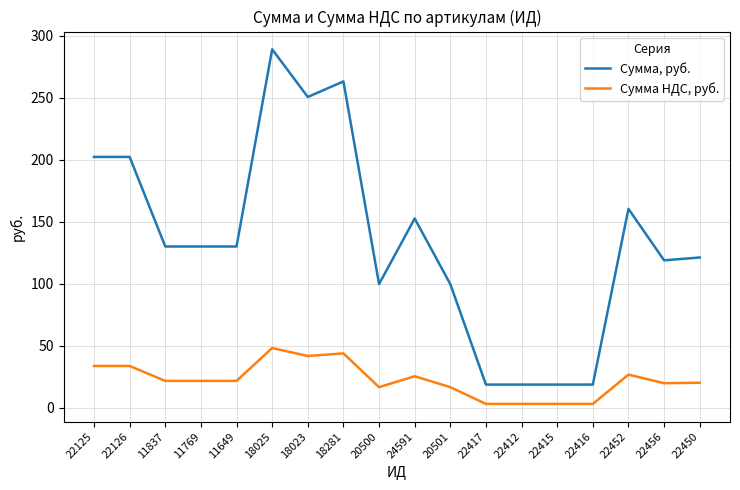

List the series in order of their peak value, highest first.

Сумма, руб., Сумма НДС, руб.